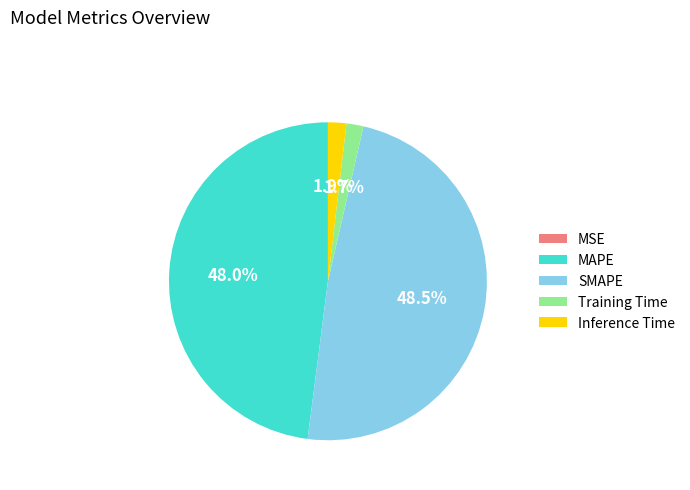

Is Inference Time the majority of the pie?

No